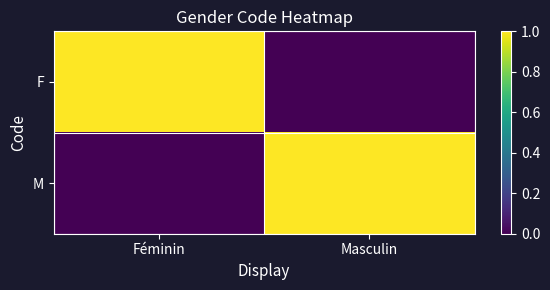

What is the spread (max minus min) of values at Masculin?

1